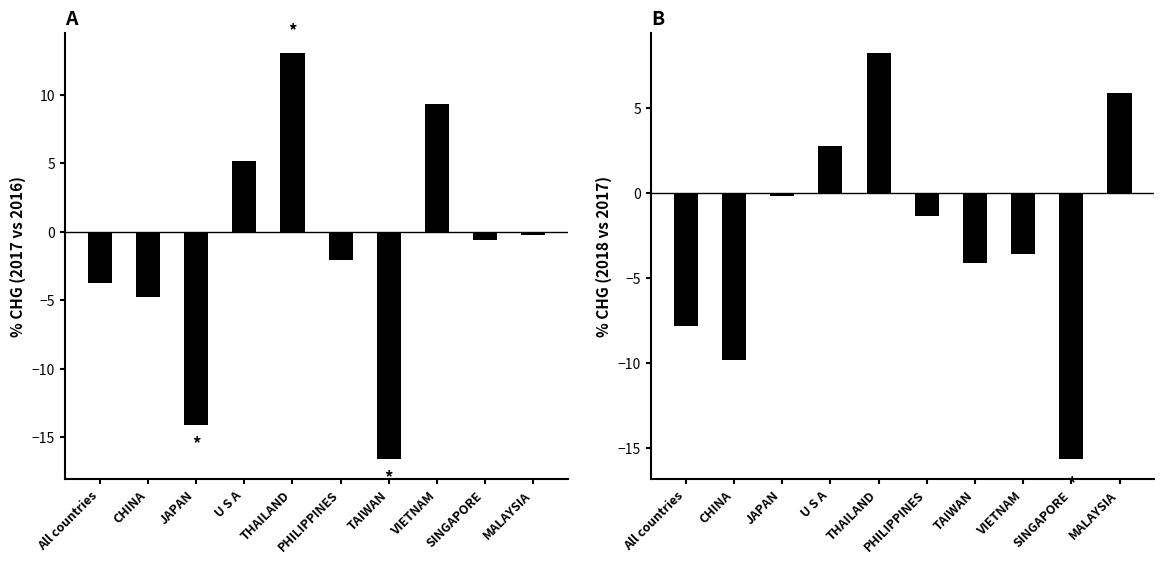

At which label does 201712_% CHG first exceed 0?

U S A